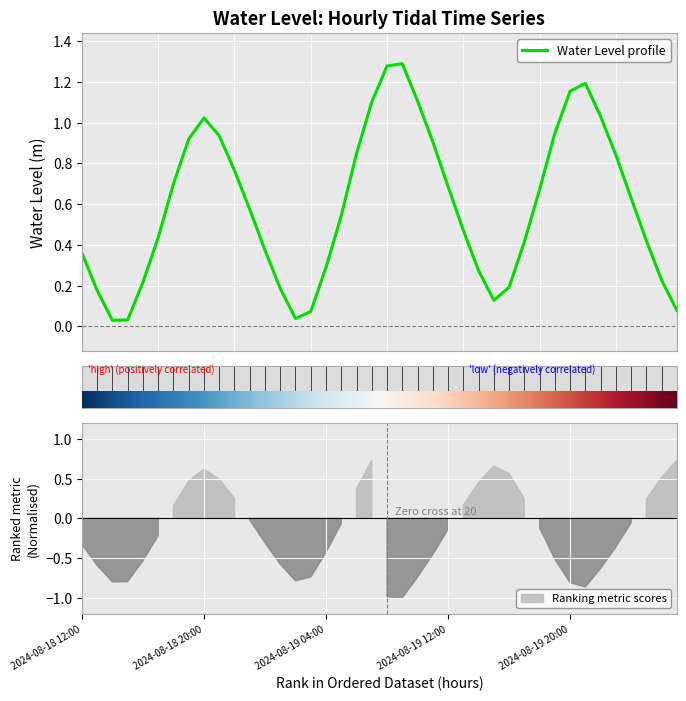

What is the change in value from 2024-08-18 20:00 to 2024-08-19 20:00?

+0.1